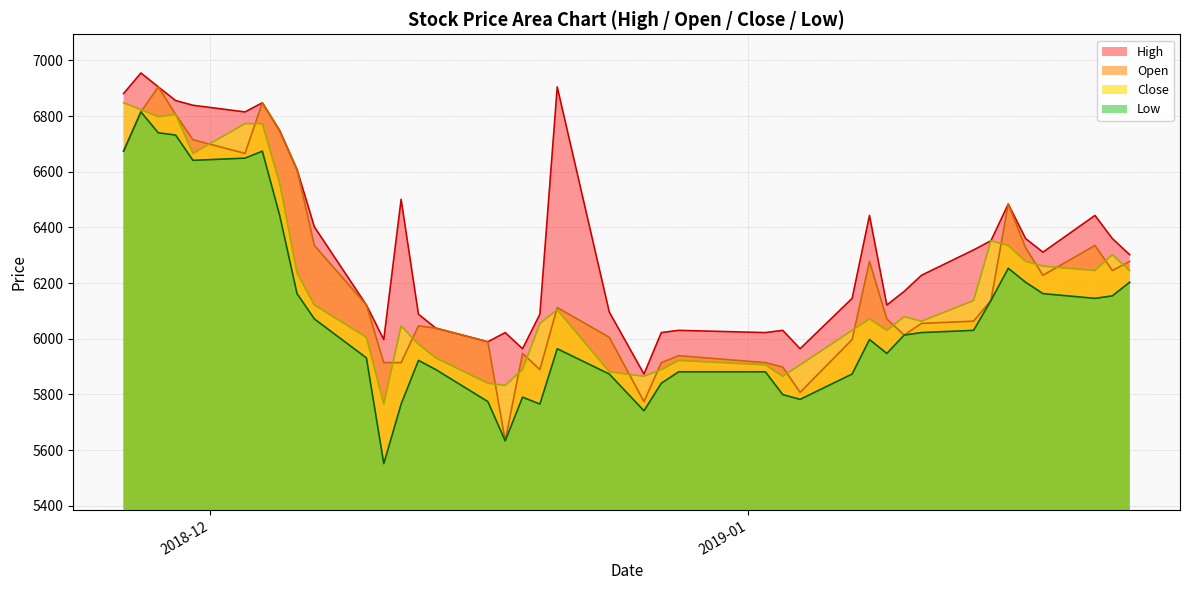

Reading left to right, extract all data points from this chart.

Open: 6674	6815	6905	6806	6715	6666	6848	6748	6608	6335	6121	5914	5914	6046	6038	5989	5633	5947	5889	6112	6005	5774	5914	5939	5914	5898	5807	5997	6278	6071	6013	6055	6063	6137	6484	6327	6228	6335	6245	6278
Close: 6848	6823	6798	6806	6666	6773	6773	6558	6236	6121	6005	5765	6046	5980	5931	5840	5832	5889	6055	6104	5881	5865	5889	5922	5906	5865	5906	6030	6071	6030	6079	6063	6137	6352	6335	6278	6261	6245	6302	6245
High: 6881	6955	6905	6856	6839	6815	6848	6748	6608	6402	6121	5997	6501	6088	6038	5989	6022	5964	6088	6905	6096	5873	6022	6030	6022	6030	5964	6145	6443	6121	6170	6228	6319	6352	6484	6360	6311	6443	6360	6302
Low: 6674	6815	6740	6732	6641	6649	6674	6443	6162	6071	5931	5551	5765	5922	5889	5774	5633	5790	5765	5964	5873	5741	5840	5881	5881	5799	5782	5873	5997	5947	6013	6022	6030	6137	6253	6203	6162	6145	6154	6203